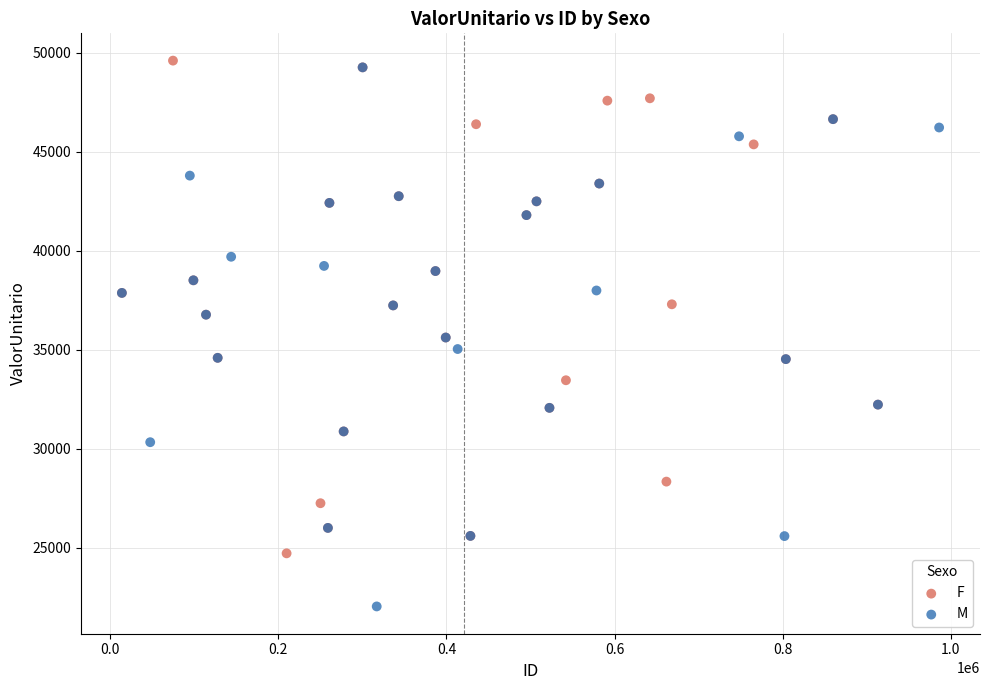

Which series reaches the minimum Y coordinate?

M